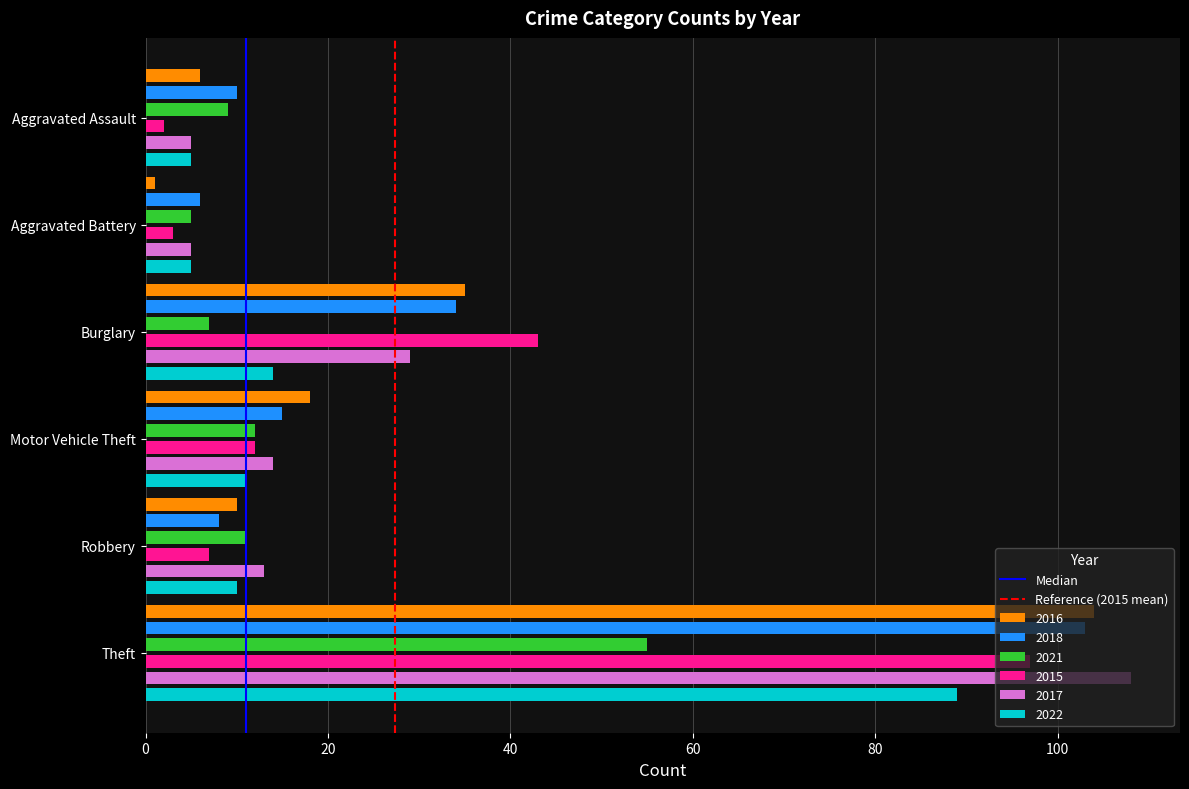

The value of Median at 20 is 1. True or false?

True